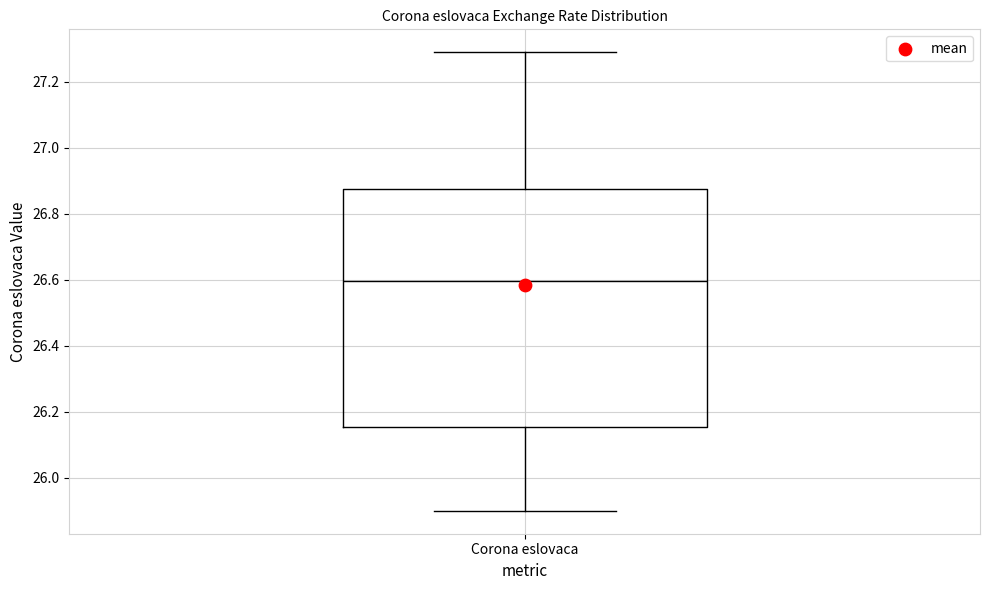

Where does the upper whisker of the box for Corona eslovaca end on the y-axis? The values are not printed on the chart, so give them approximately, as read against the axis.

27.30